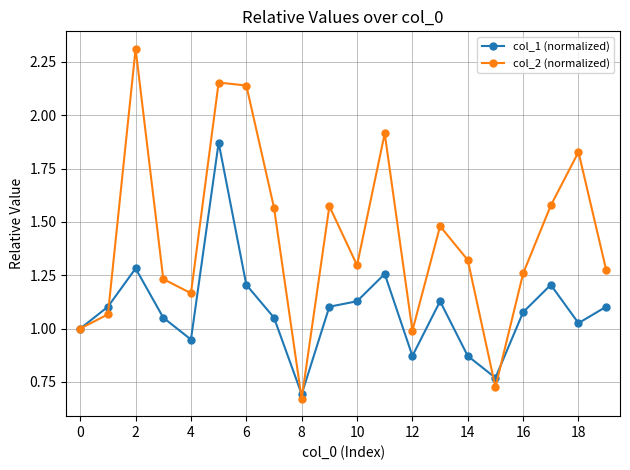

In col_1 (normalized), how many points are lower than both neighbors (excluding endpoints)?

5